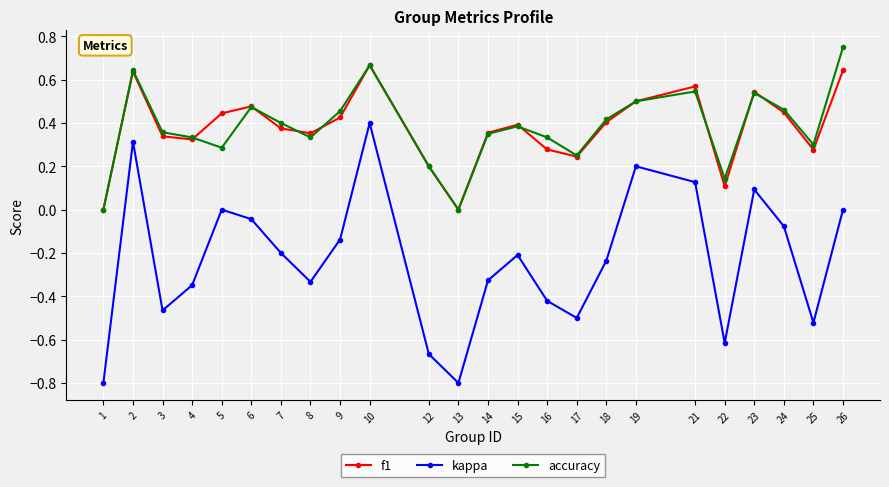

The value of accuracy at 26 is 0.2. True or false?

False